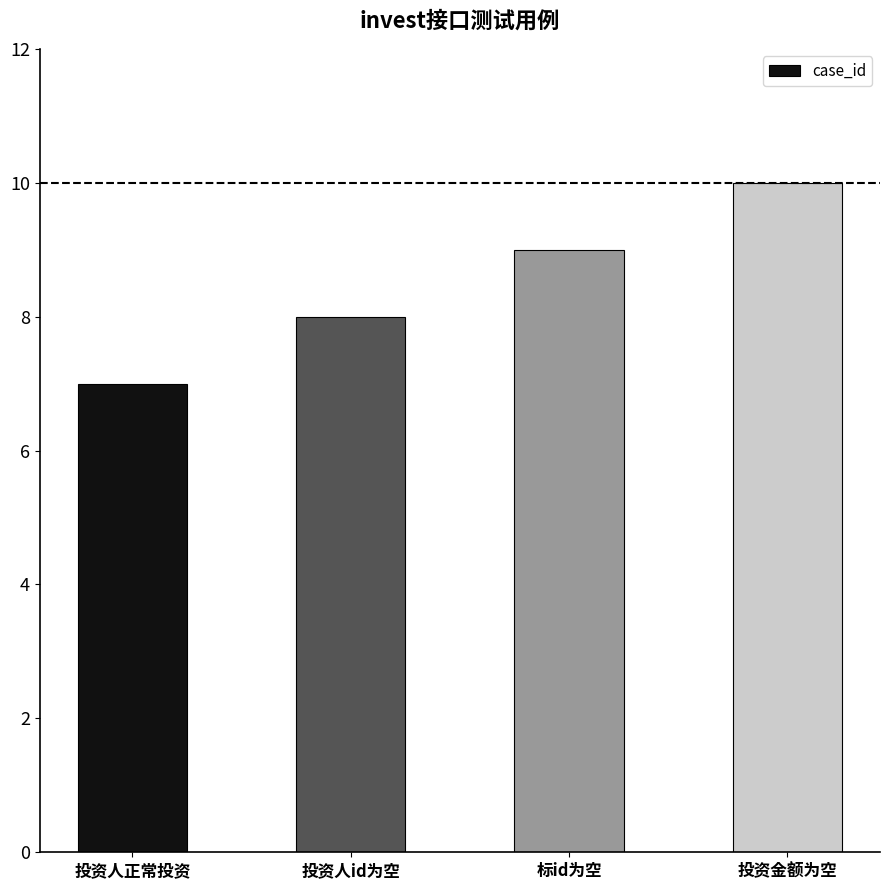

Reading right to left, transcribe all the data shown in this chart.

10	9	8	7